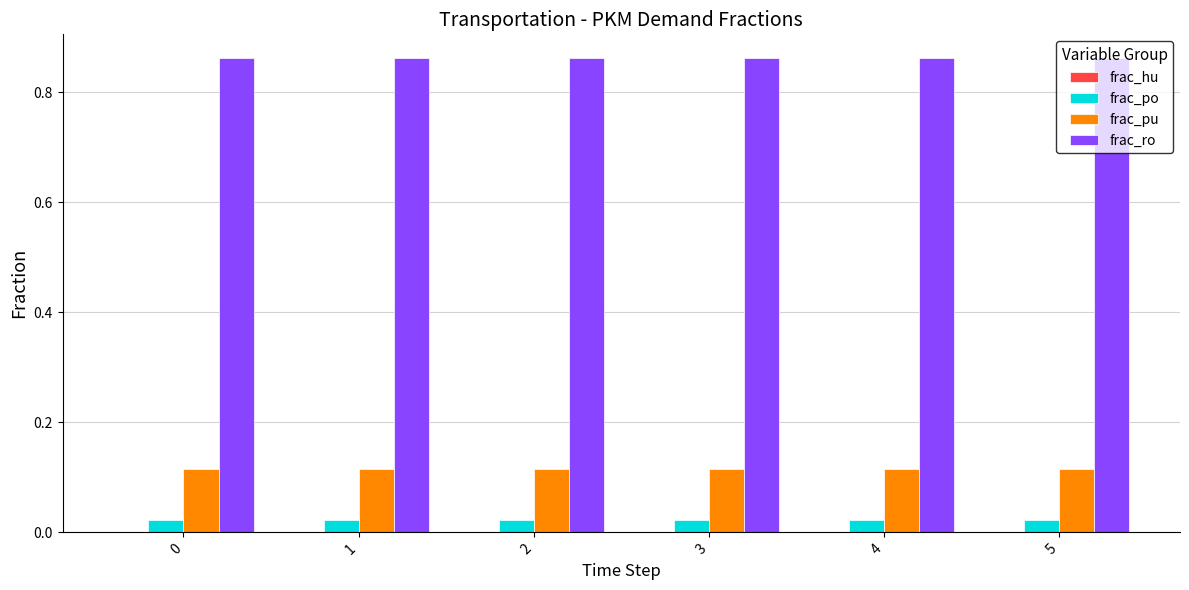

Is the value of frac_ro at 4 greater than the value of frac_pu at 5?

Yes